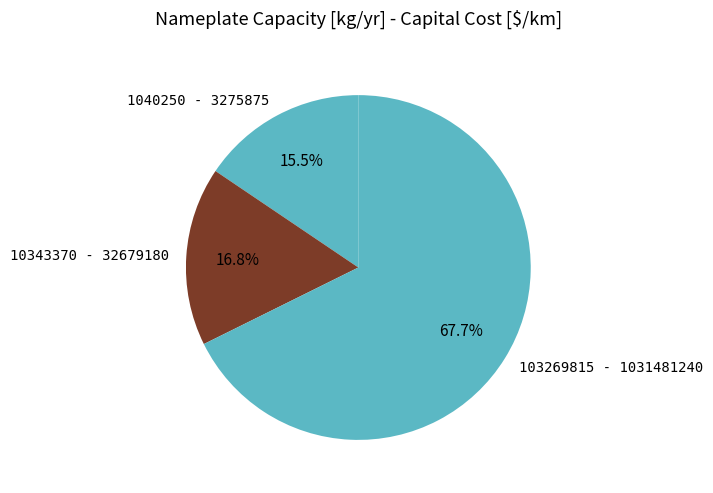

Between 10343370 - 32679180 and 1040250 - 3275875, which is larger?

10343370 - 32679180